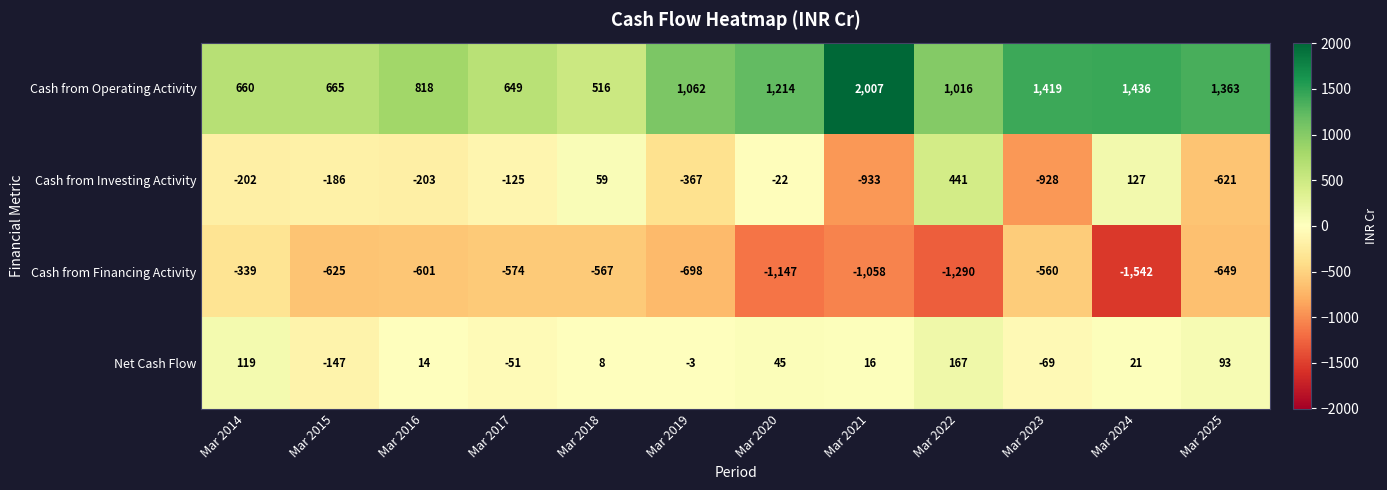

How many negative values does the Net Cash Flow series have?

4